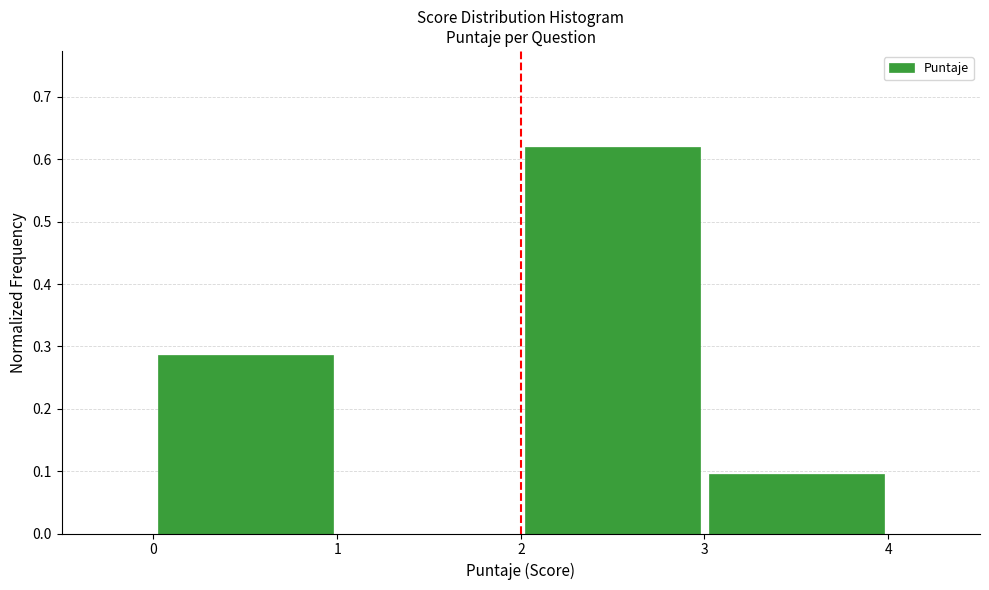

What is the height of the bar covering 3 to 4 on the x-axis? The values are not printed on the chart, so give them approximately, as read against the axis.

0.10